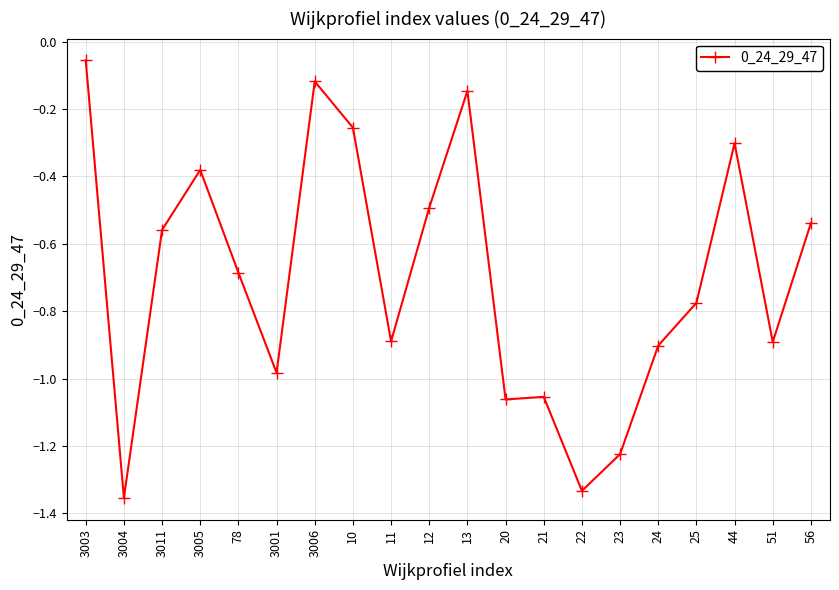

At which category does the data reach its first local valley?

3004